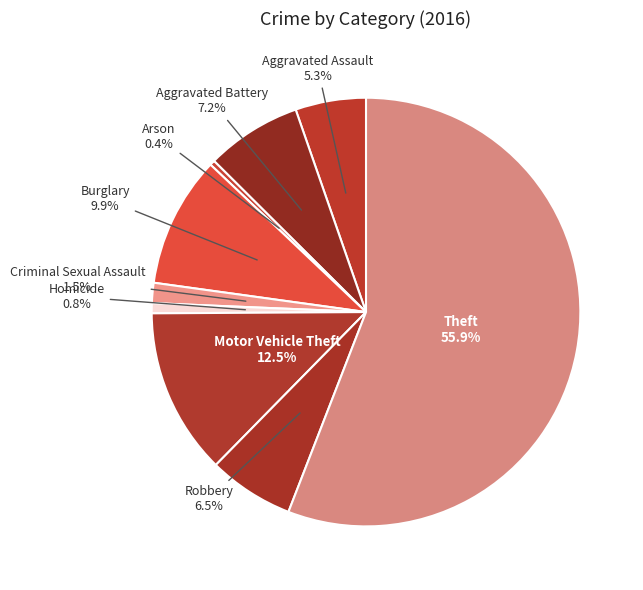

Approximately how many times larger is the value at Arson compared to Homicide?

0.5